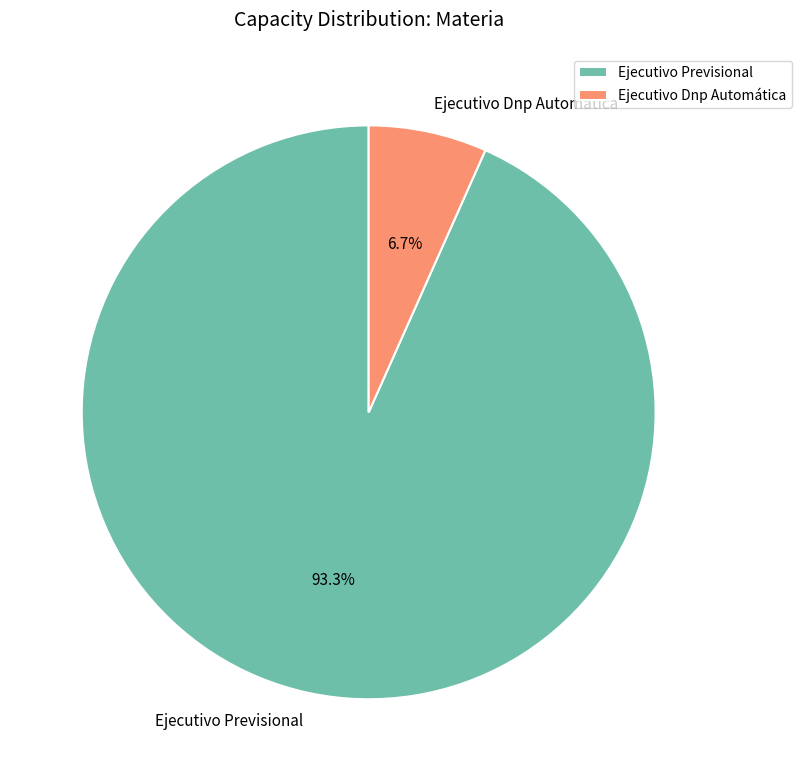

Which category has the smallest portion of the pie?

Ejecutivo Dnp Automática